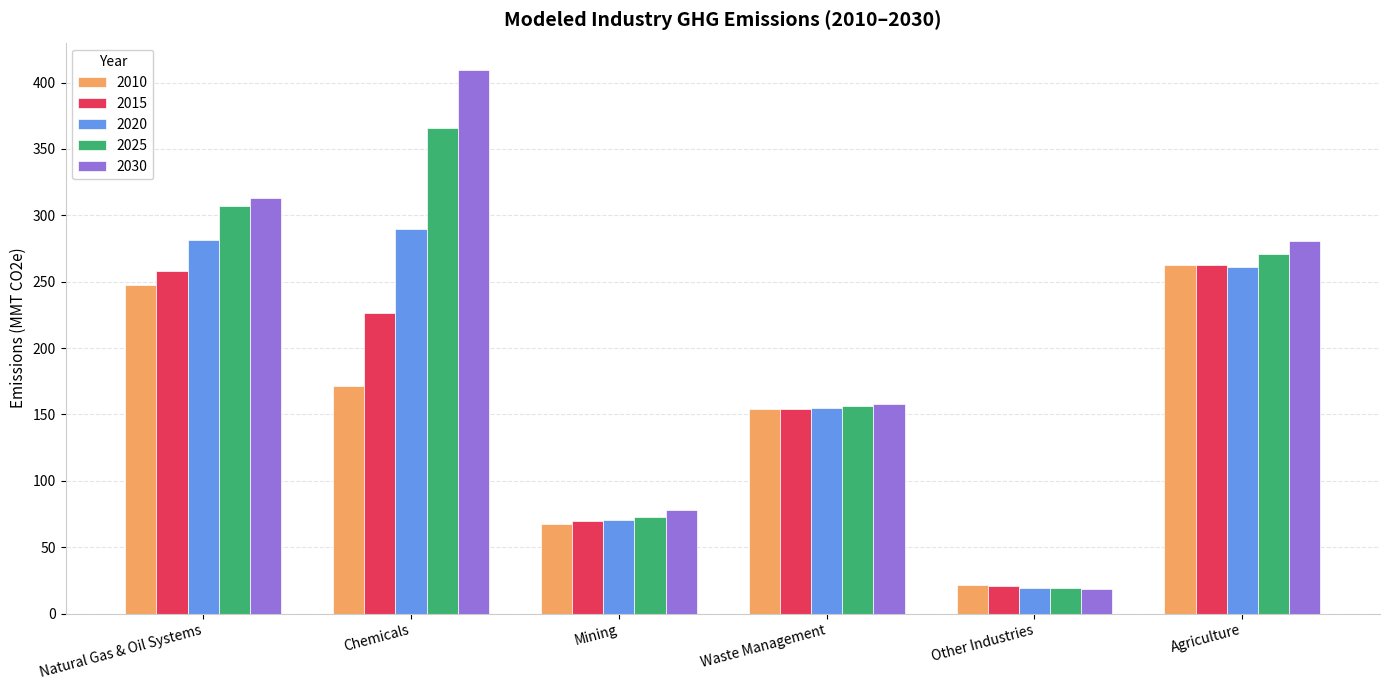

The value of 2020 at Natural Gas & Oil Systems is 281.6. True or false?

True